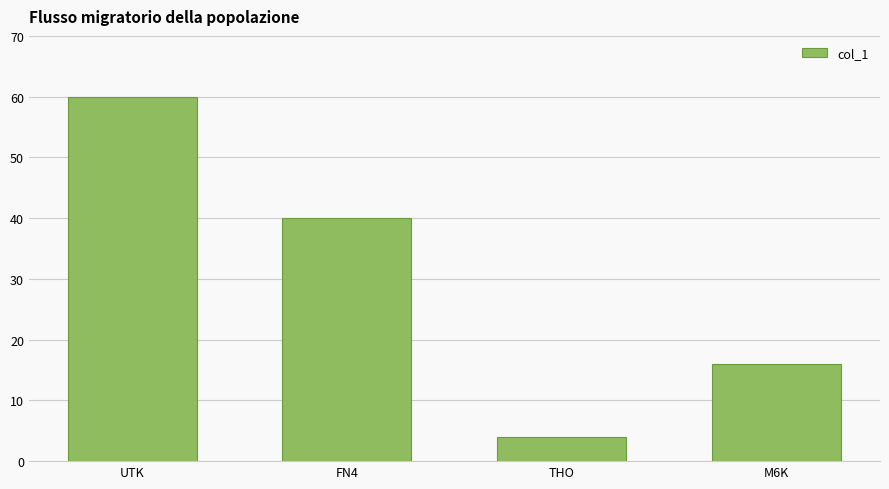

Reading right to left, transcribe all the data shown in this chart.

M6K=16	THO=4	FN4=40	UTK=60